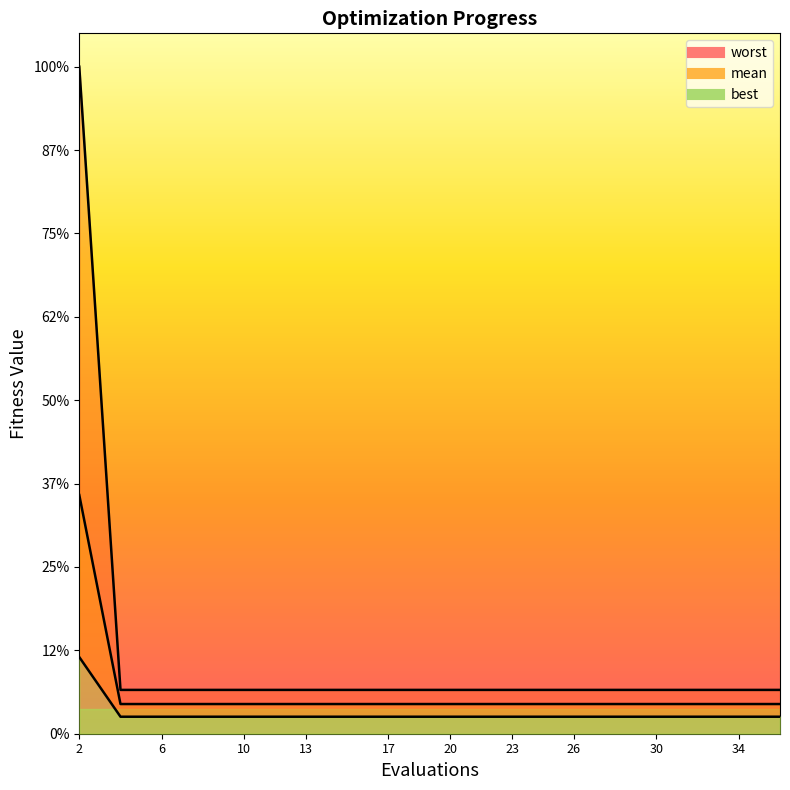

True or false: best and worst cross at least once.

False